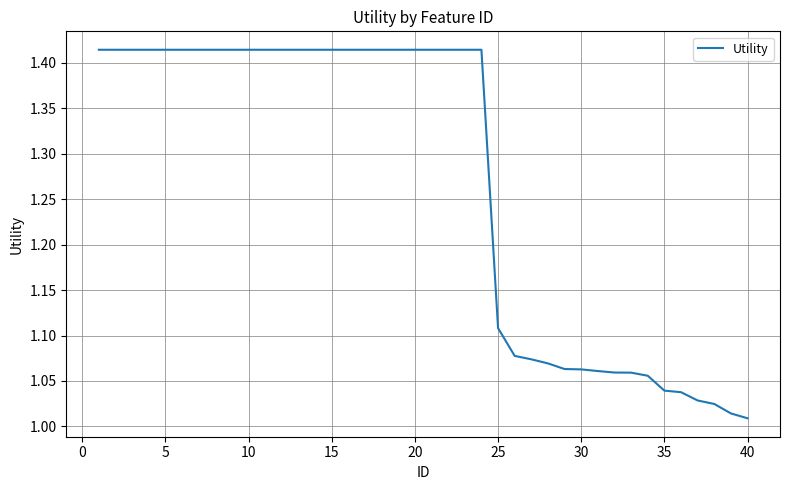

What is the difference between the maximum and minimum values?

0.4